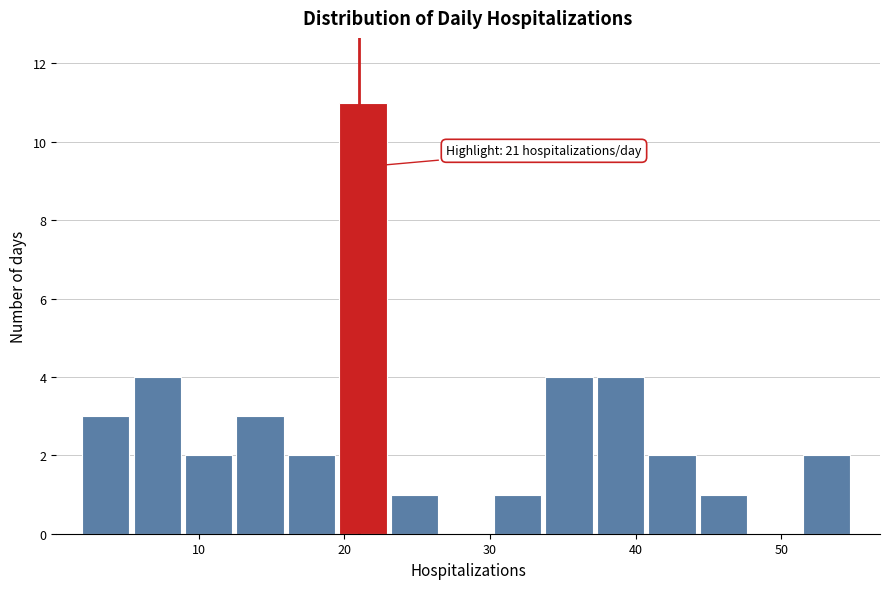

Around what value on the x-axis is the tallest bar? Give the approximate position of its centre, as read against the axis.

21